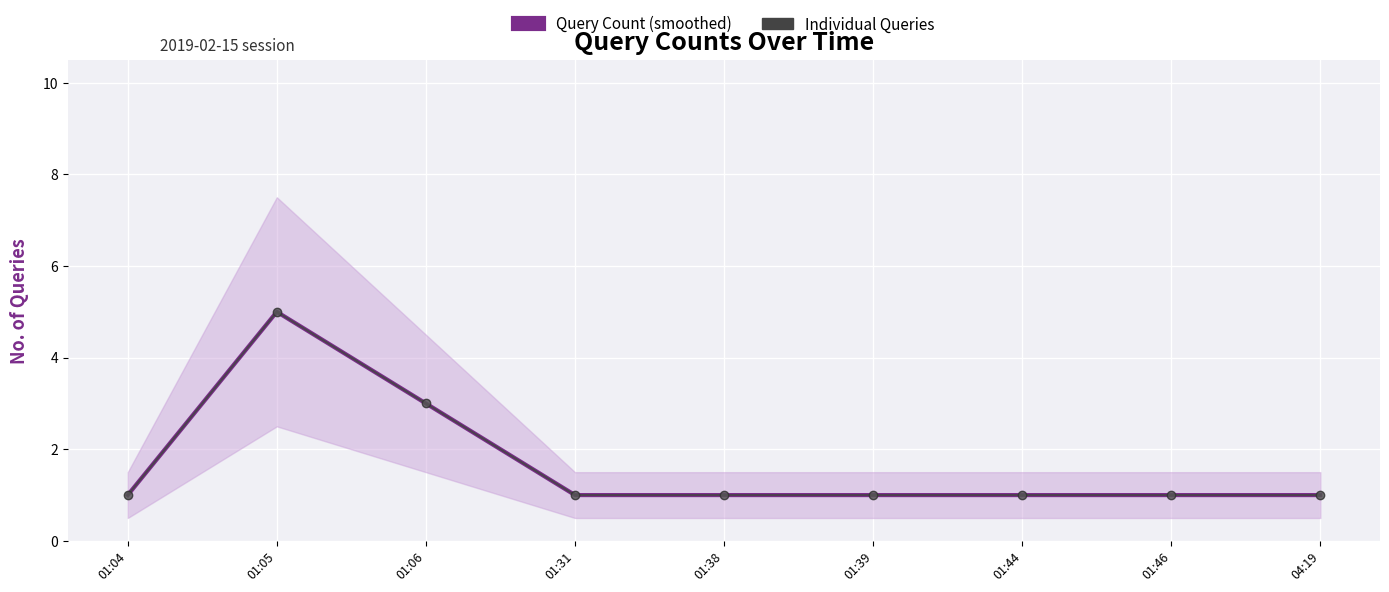

What value does the Individual Queries series have at 01:44?

1